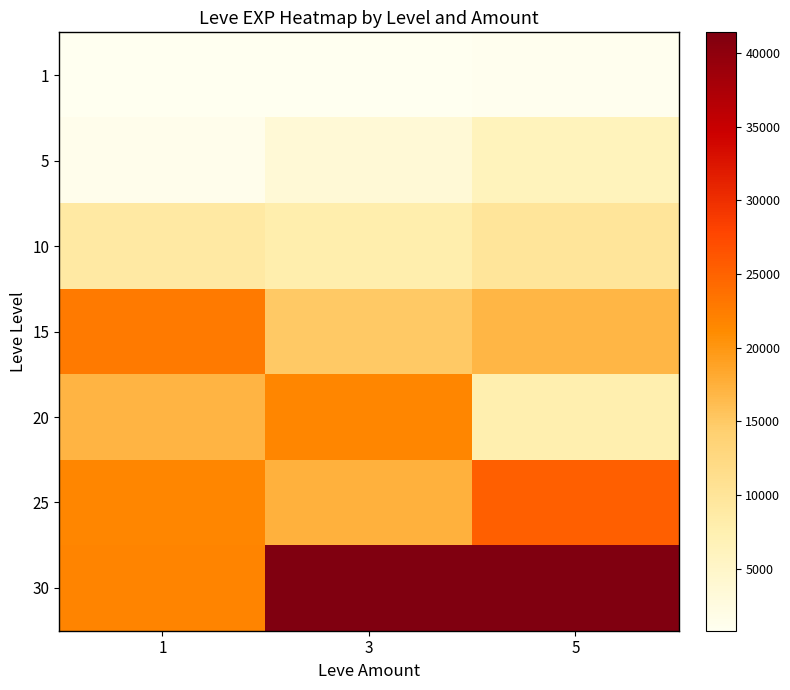

List the series in order of their peak value, highest first.

30, 25, 15, 20, 10, 5, 1